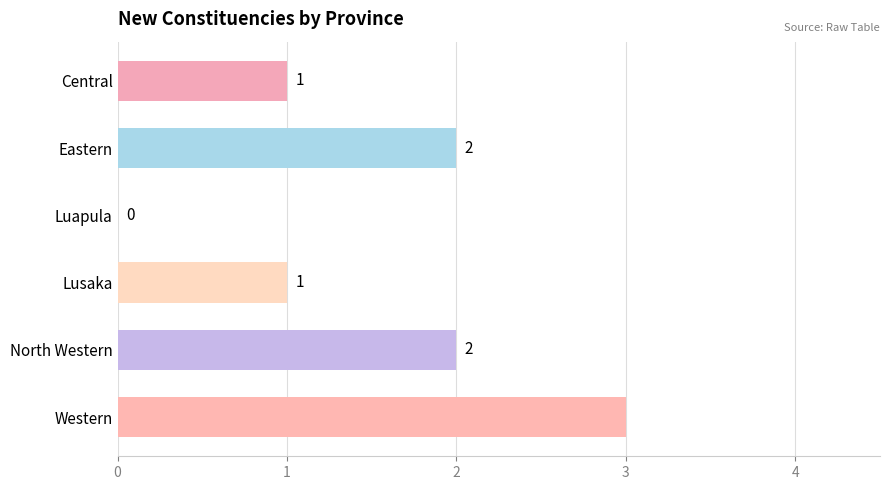

Reading top to bottom, transcribe all the data shown in this chart.

Central=1	Eastern=2	Luapula=0	Lusaka=1	North Western=2	Western=3